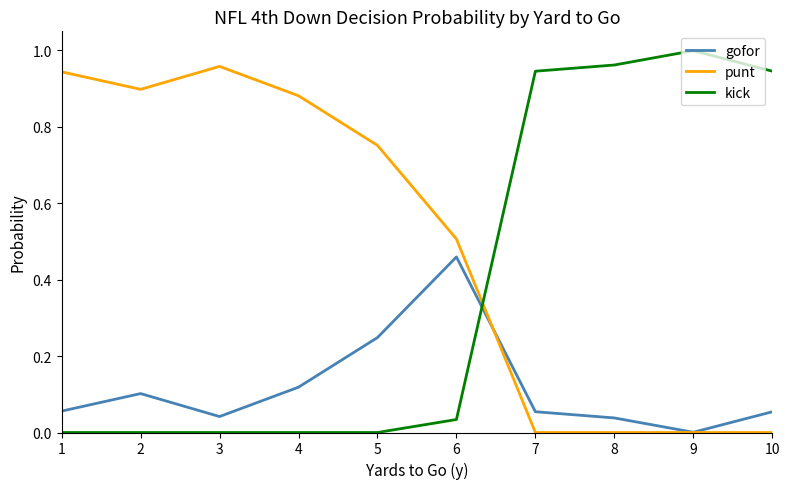

How many intersections are there between kick and gofor?

1